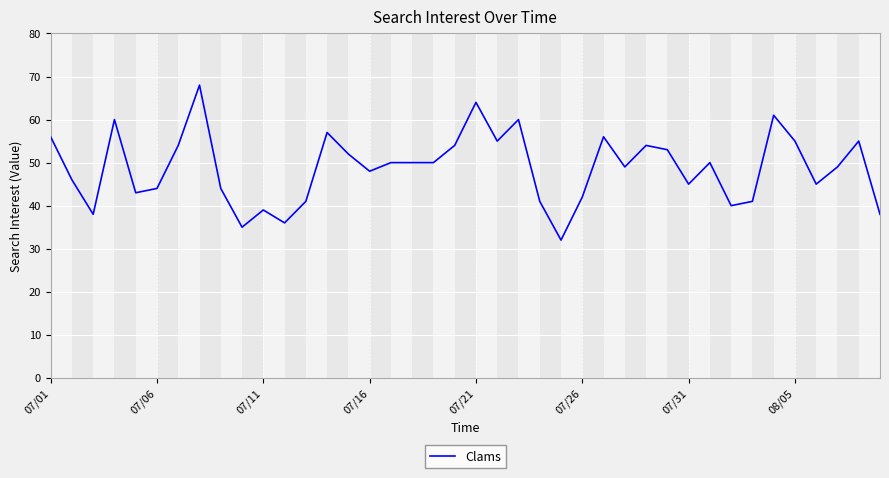

True or false: the data has more than 1 interior local peaks.

True